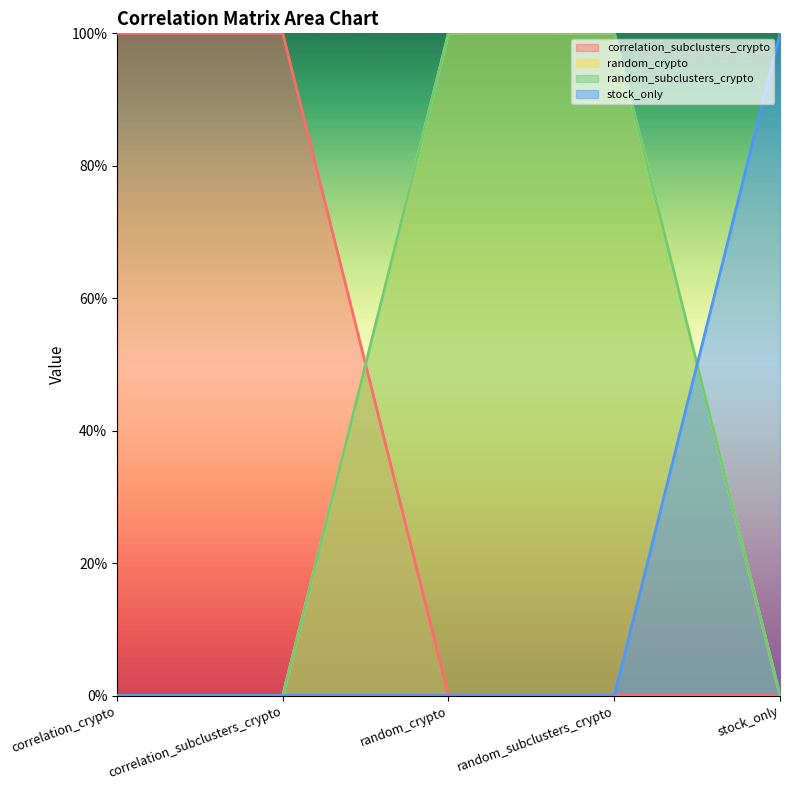

What is the maximum value for random_crypto?

1